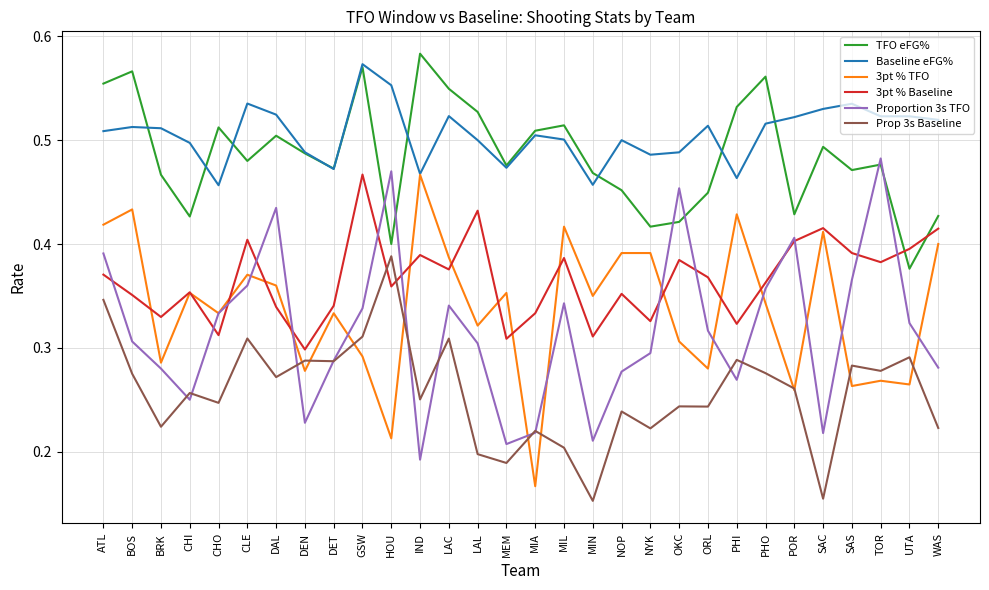

Does the chart display data point markers on the line(s)?

No